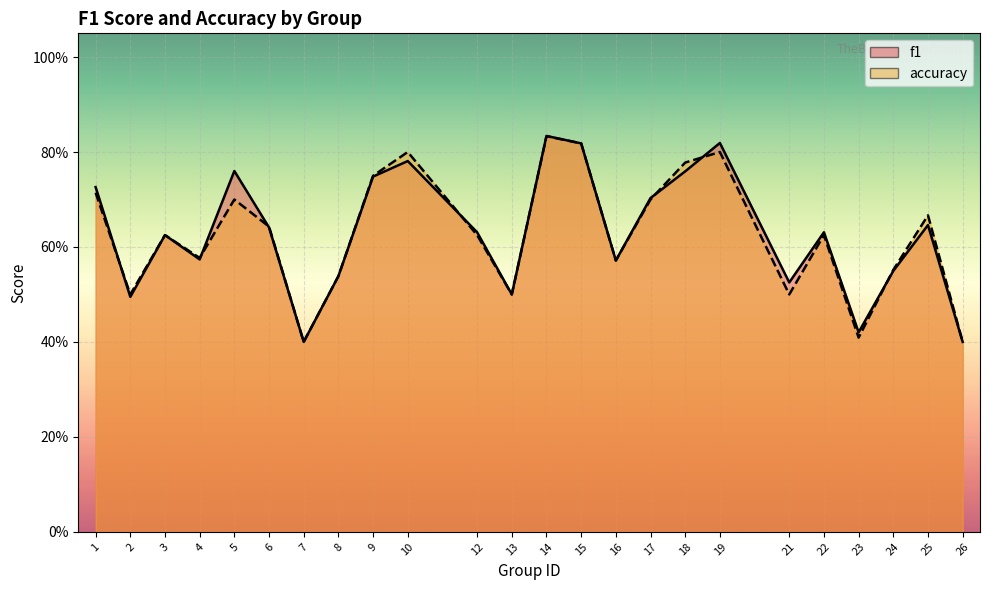

Is it true that f1 equals 0.6 at 3?

True